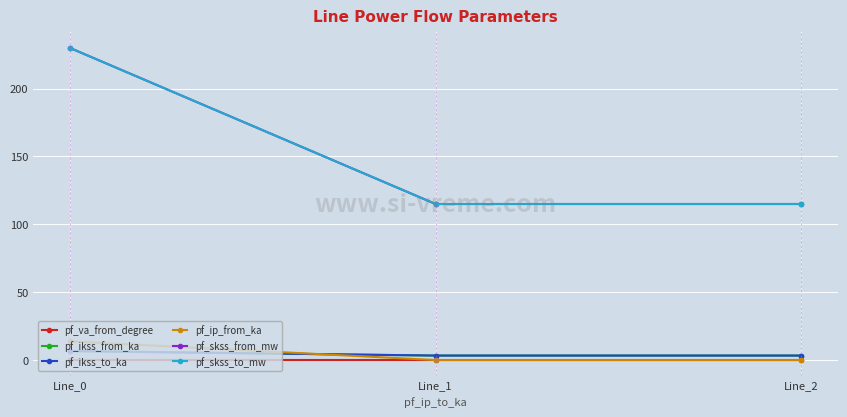

Is this an area chart (filled region under the line)?

No